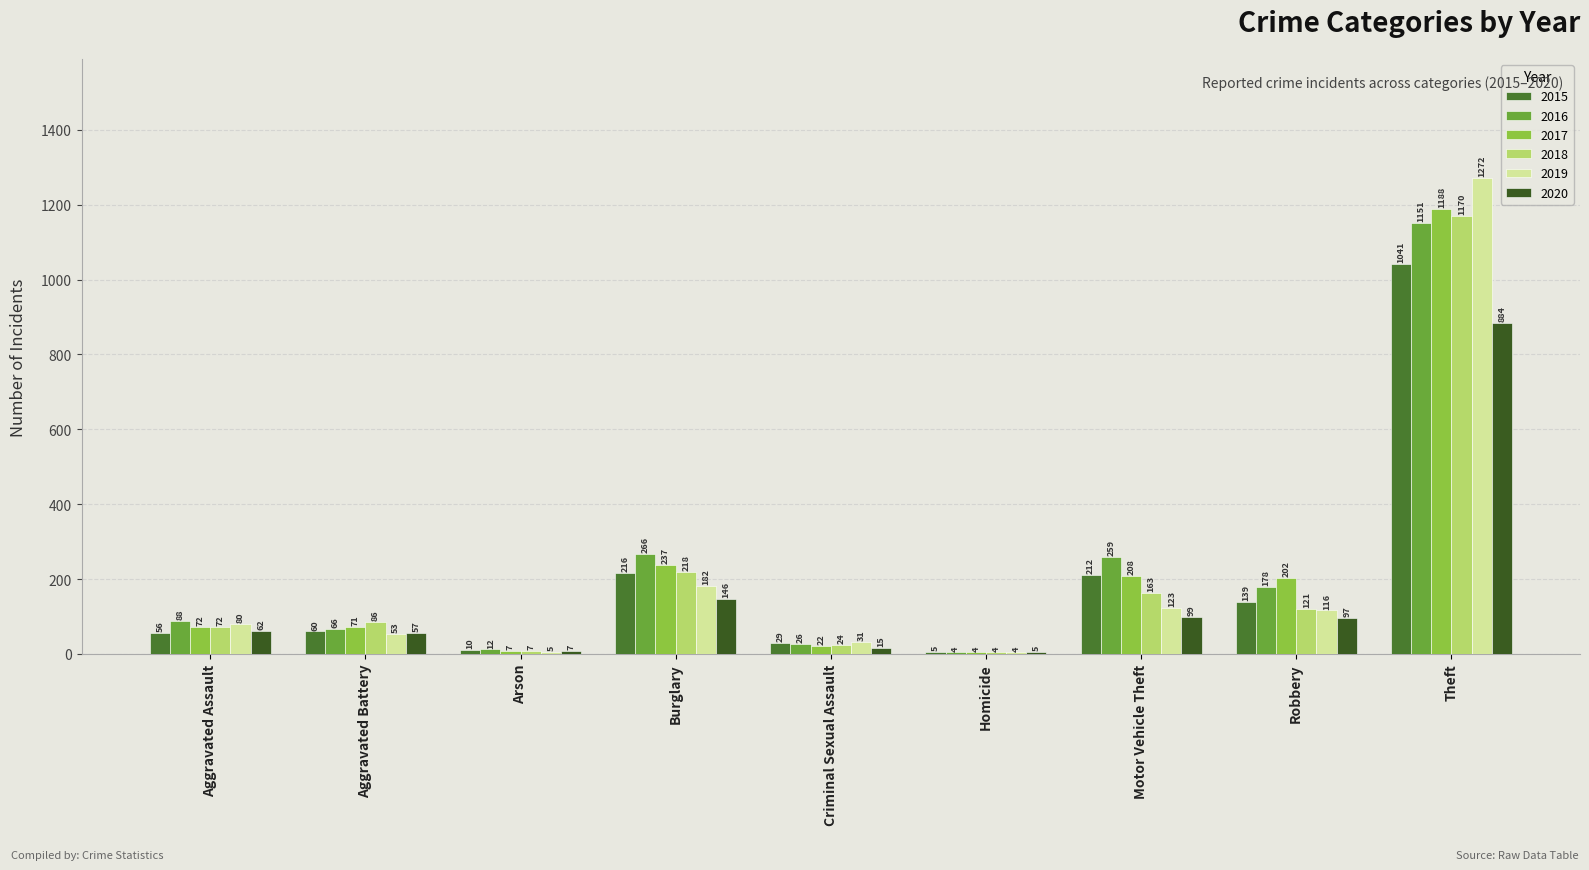

The 2020 series shows 98 at Aggravated Assault. True or false?

False